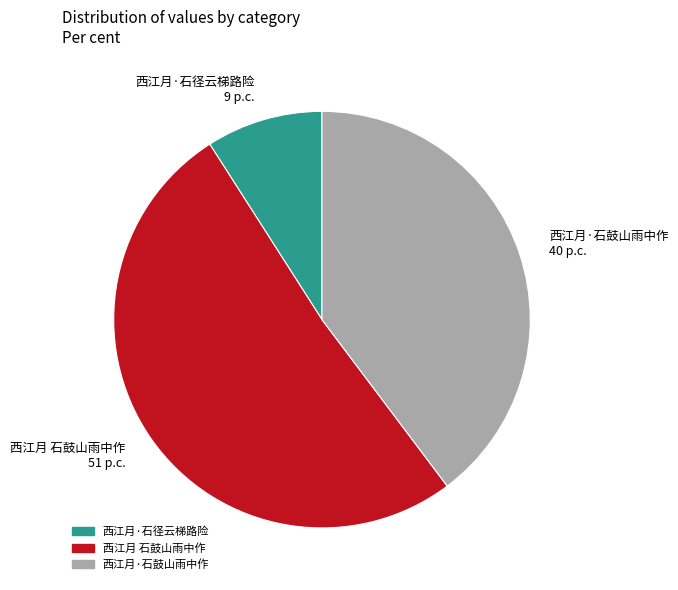

True or false: 西江月·石鼓山雨中作 accounts for 40% of the total.

True